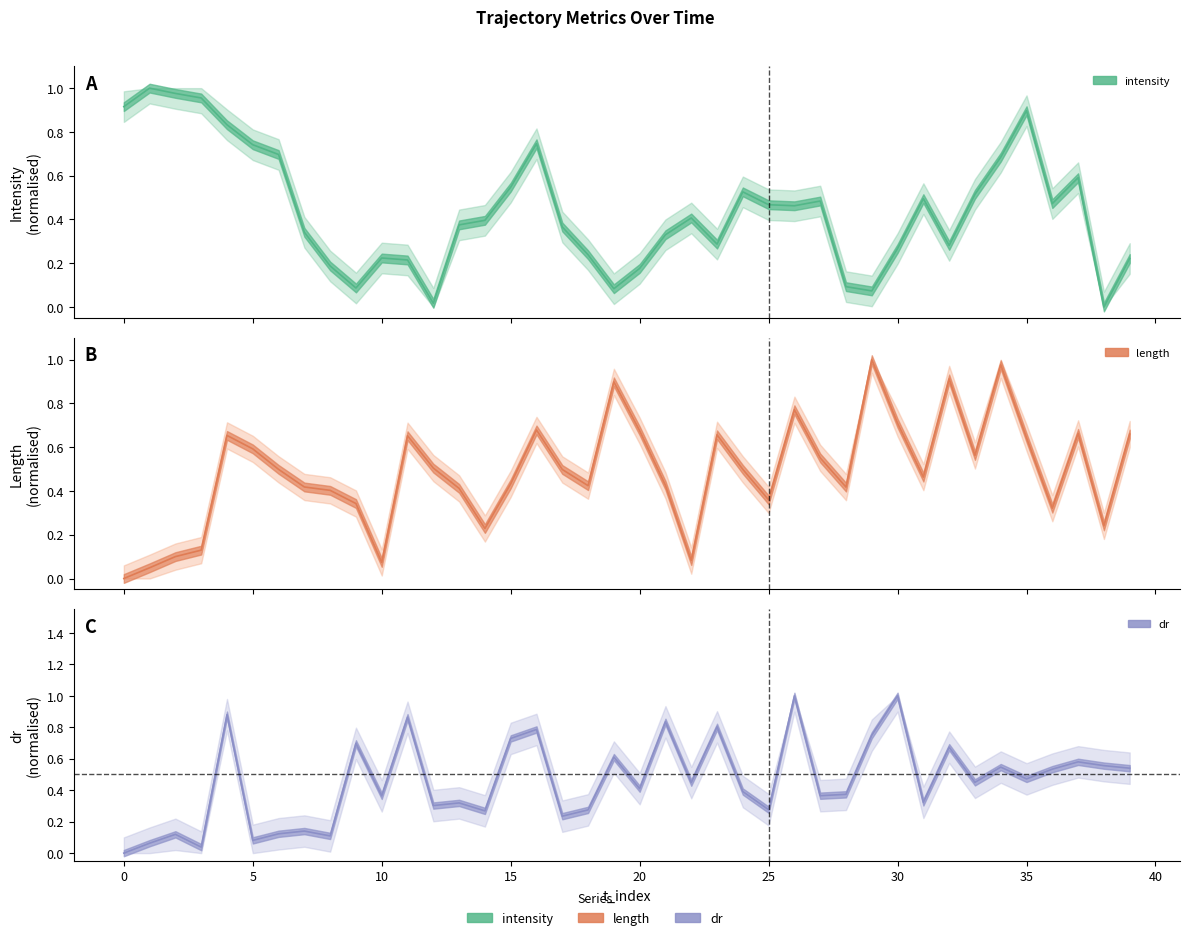

List the labels in order of length value, largest first.

29, 34, 32, 19, 26, 30, 16, 20, 37, 39, 23, 4, 11, 35, 5, 33, 27, 12, 6, 24, 17, 31, 15, 21, 18, 7, 28, 13, 8, 25, 9, 36, 38, 14, 3, 2, 22, 10, 1, 0